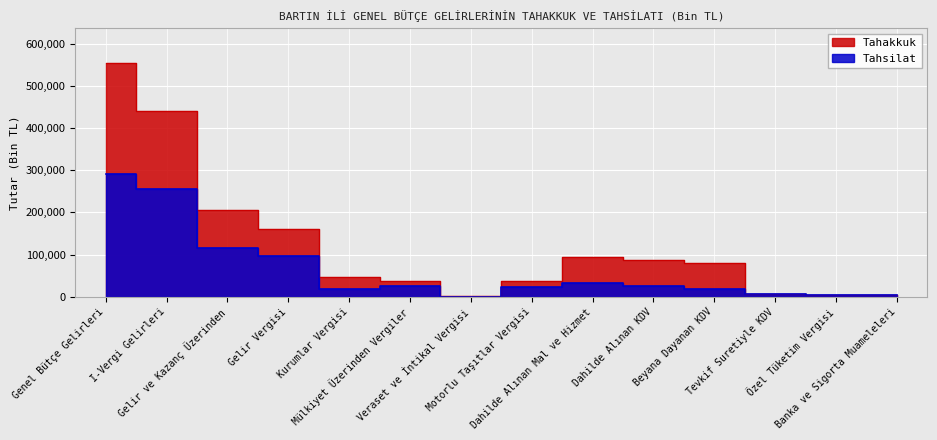

At which category is the sum across all series the highest?

Genel Bütçe Gelirleri